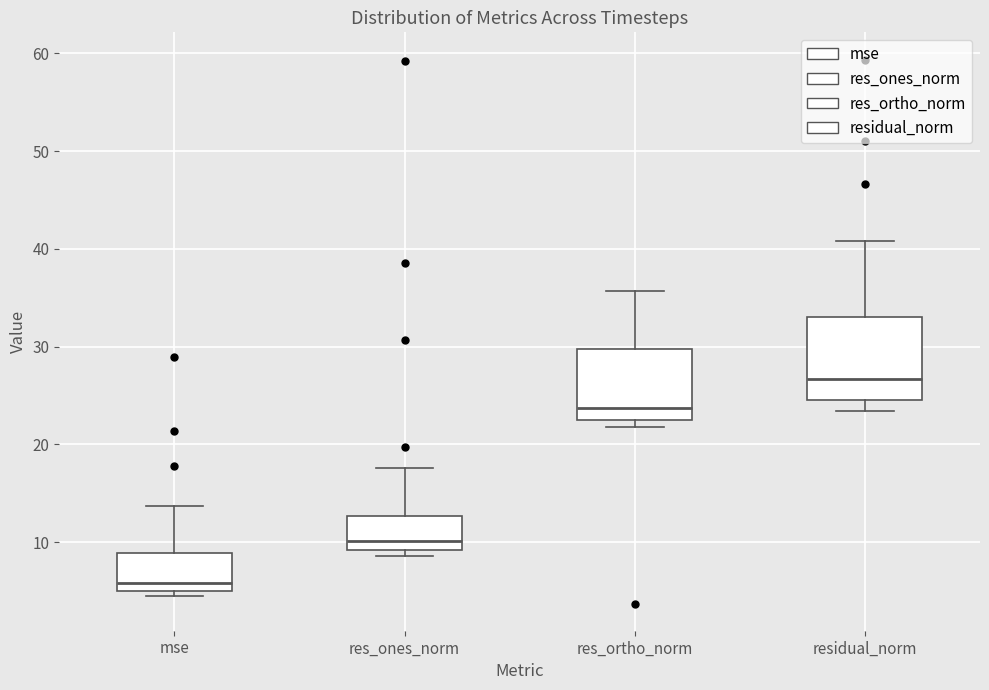

Which box has the highest median line?

residual_norm